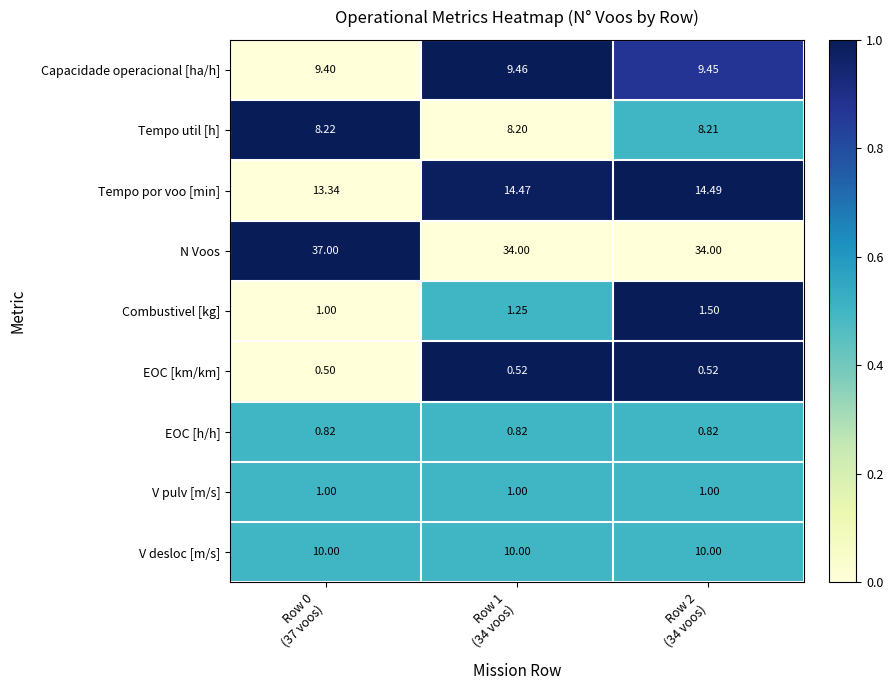

Which series has the largest total across all categories?

N Voos